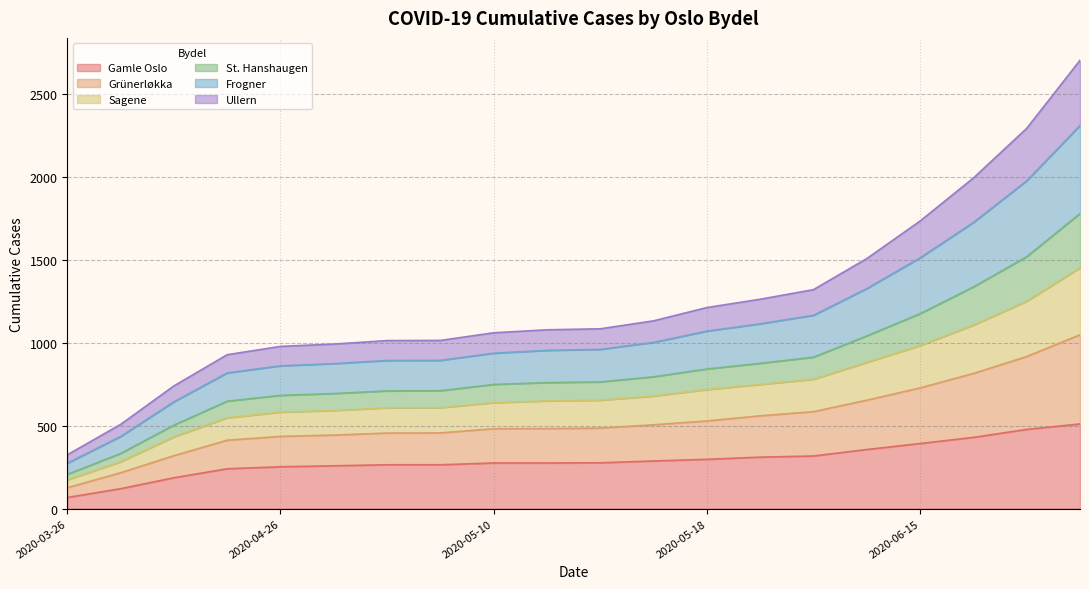

True or false: Frogner has more than 0 points higher than both neighbors.

False